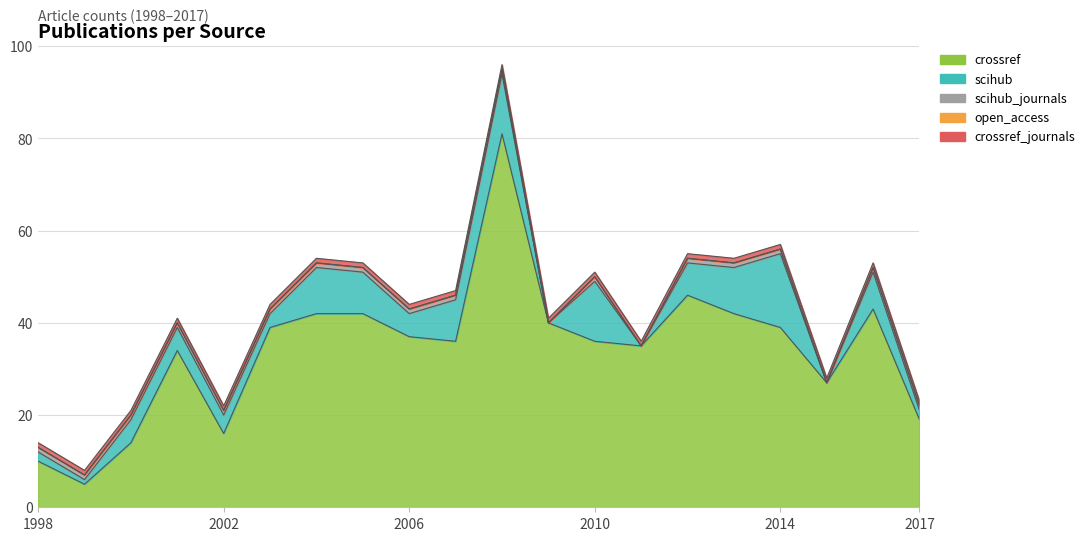

How many values in the crossref series are below 37?

10